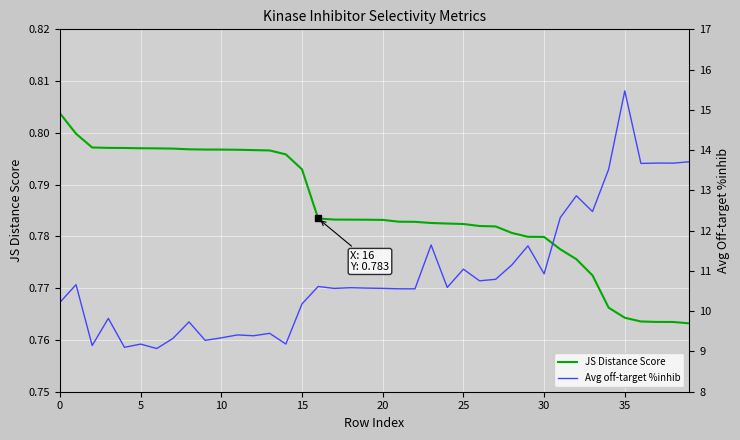

How many lines are shown in the chart?

3